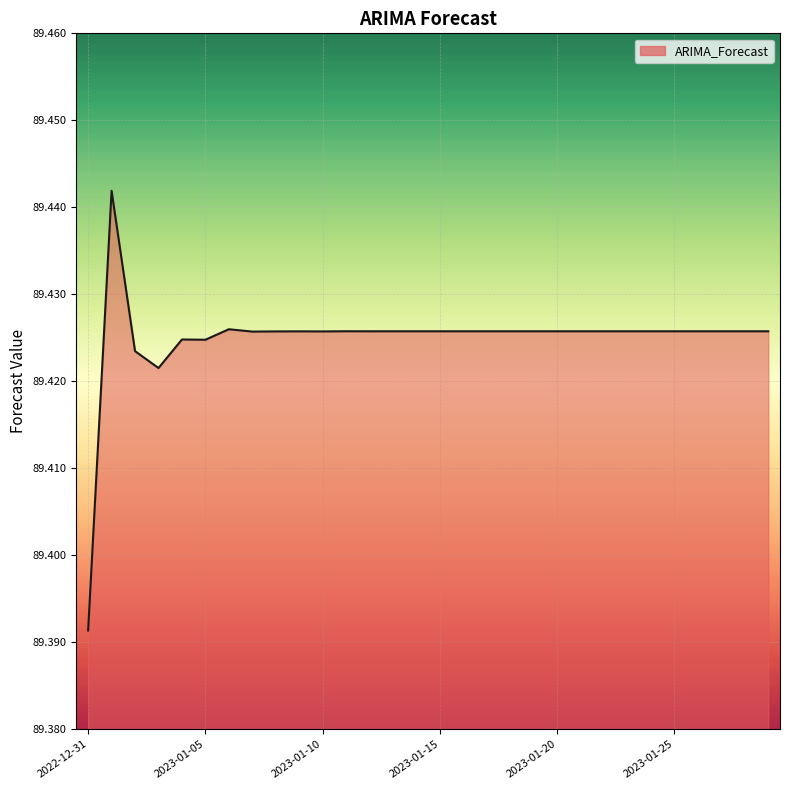

What is the minimum value shown in the chart?

89.4